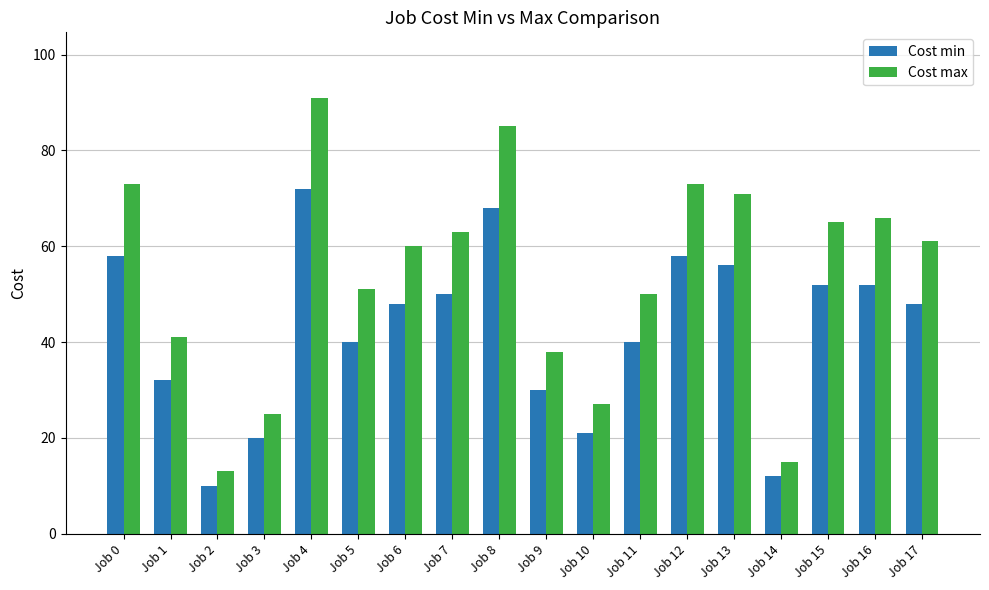

At which category is the sum across all series the highest?

Job 4